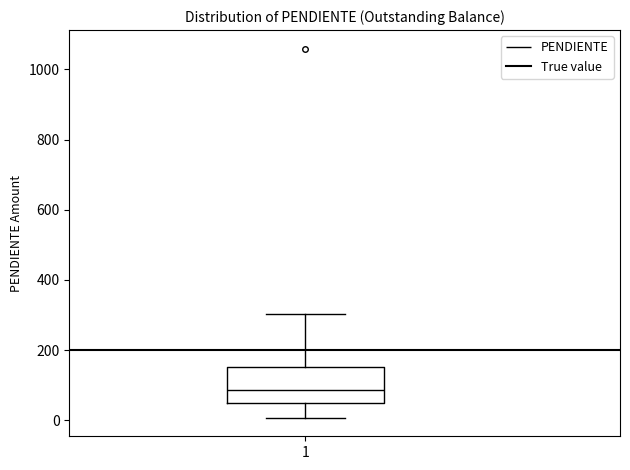

Read this box plot against the y-axis: the position of the median line, the range covered by the box, and the ends of both whiskers. The values are not printed on the chart, so give them approximately, as read against the axis.

median 80, box 40 to 160, whiskers 0 to 300